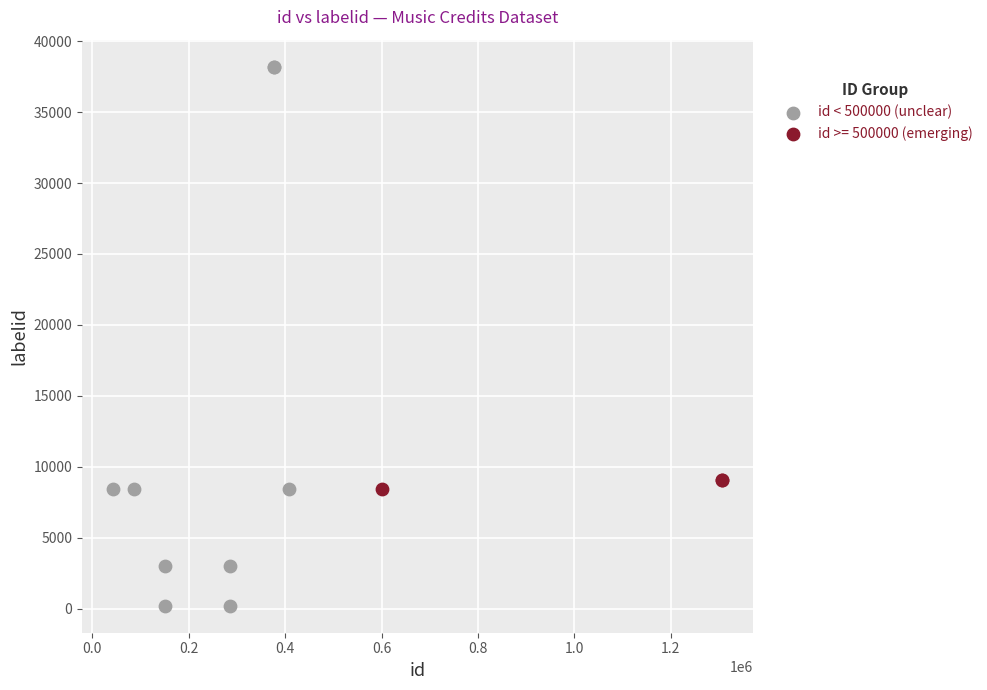

Which series contains the lowest Y value?

id < 500000 (unclear)